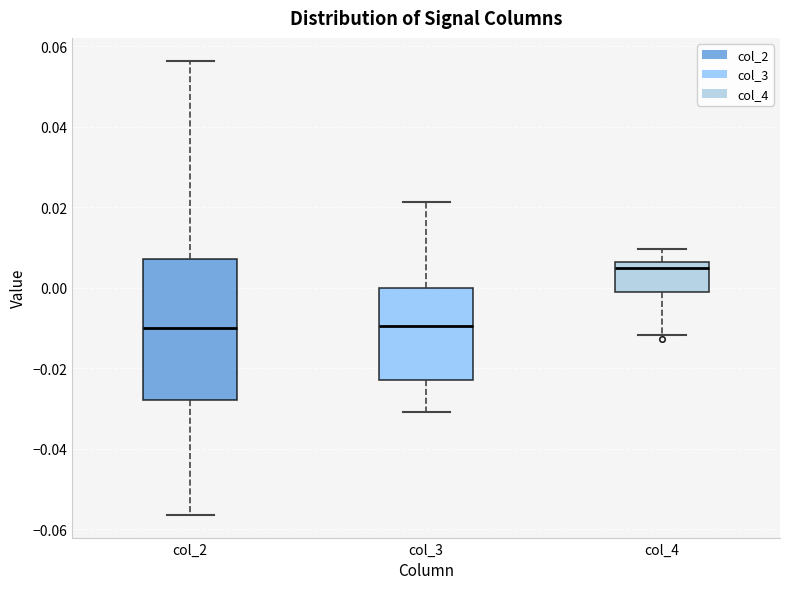

Reading left to right, read every box against the y-axis: the position of its median line, the range the box covers, and the ends of its whiskers. The values are not printed on the chart, so give them approximately, as read against the axis.

col_2: median -0.010, box -0.028 to 0.008, whiskers -0.056 to 0.056
col_3: median -0.010, box -0.022 to 0.000, whiskers -0.030 to 0.022
col_4: median 0.004, box -0.002 to 0.006, whiskers -0.012 to 0.010